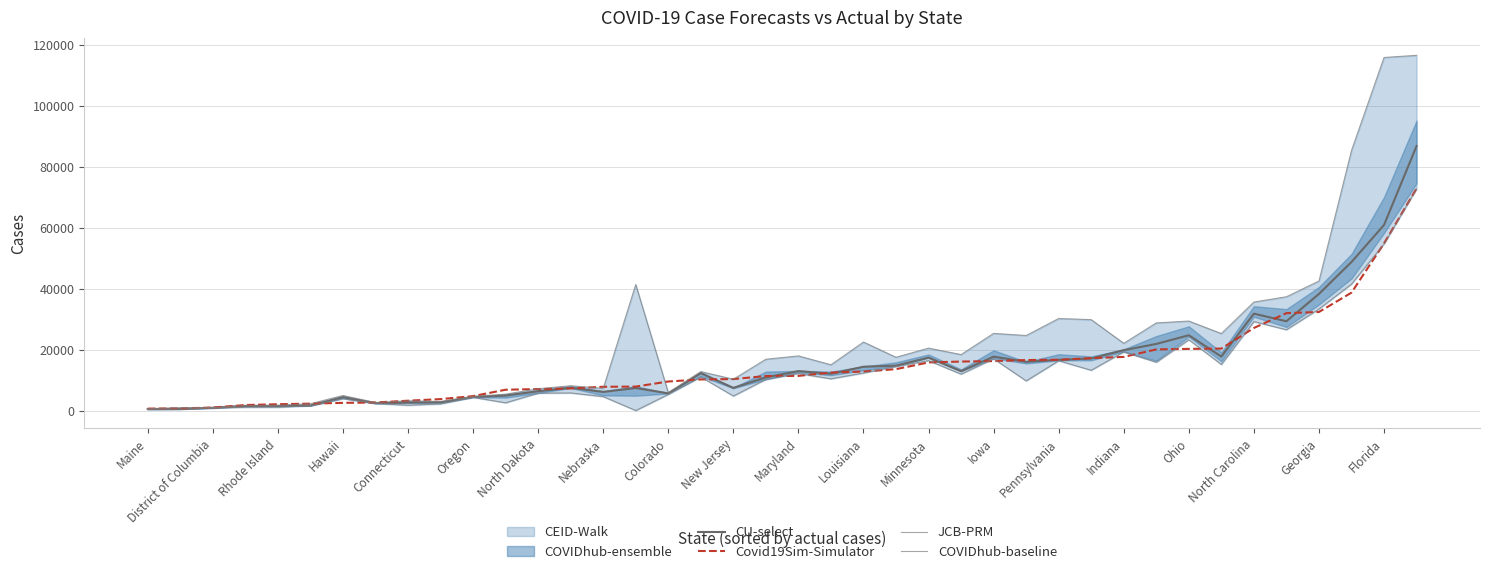

Which series ends up on top after the final intersection of Covid19Sim-Simulator and COVIDhub-baseline?

Covid19Sim-Simulator